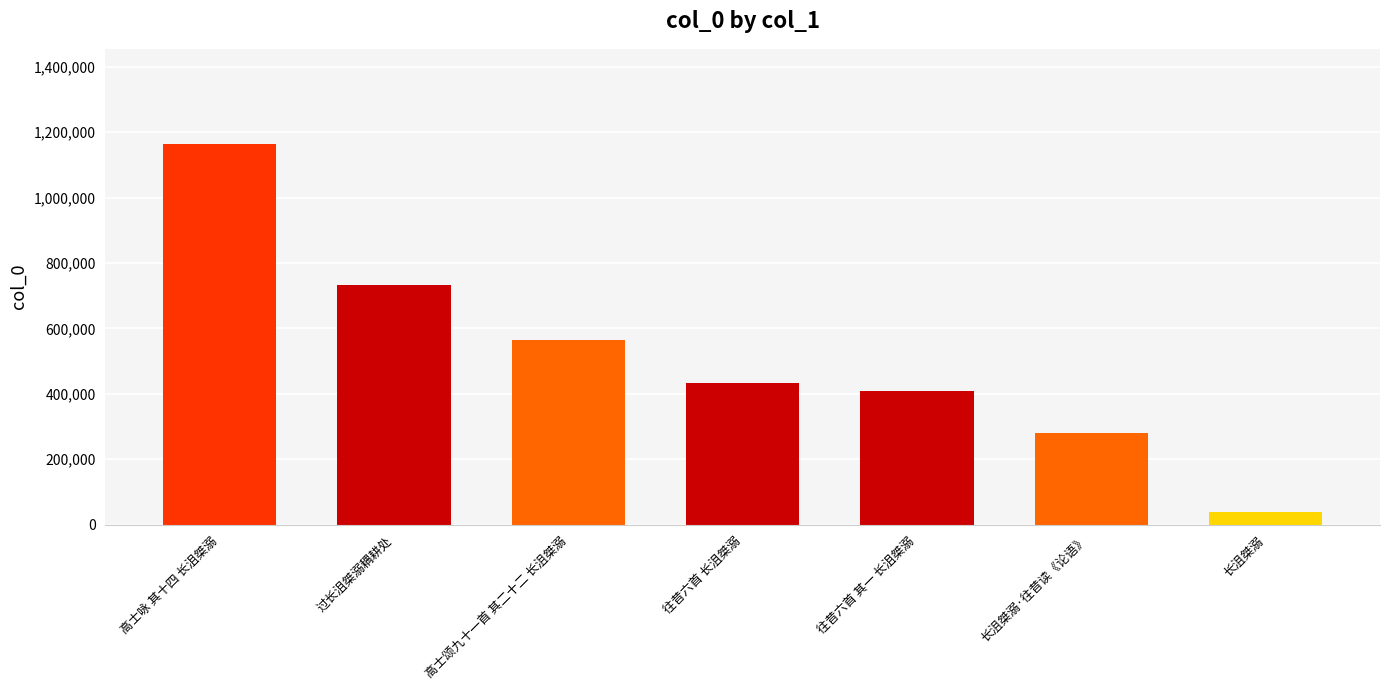

The chart shows a value of 432644 at 往昔六首 长沮桀溺. True or false?

True